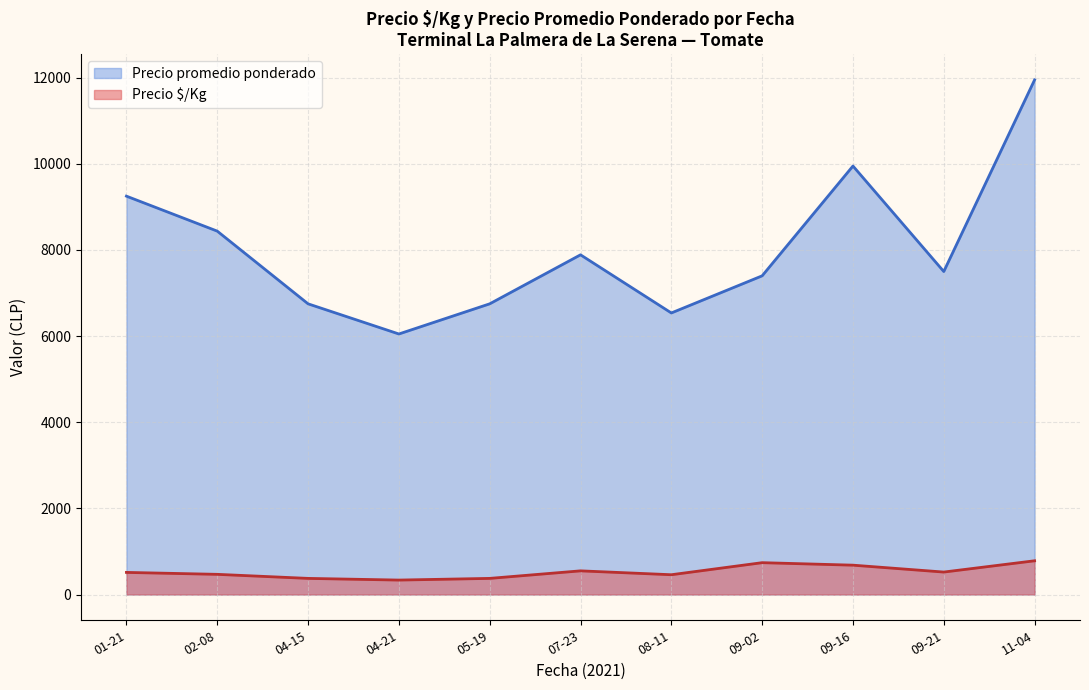

What is the total value across all series at 11-04?

12734